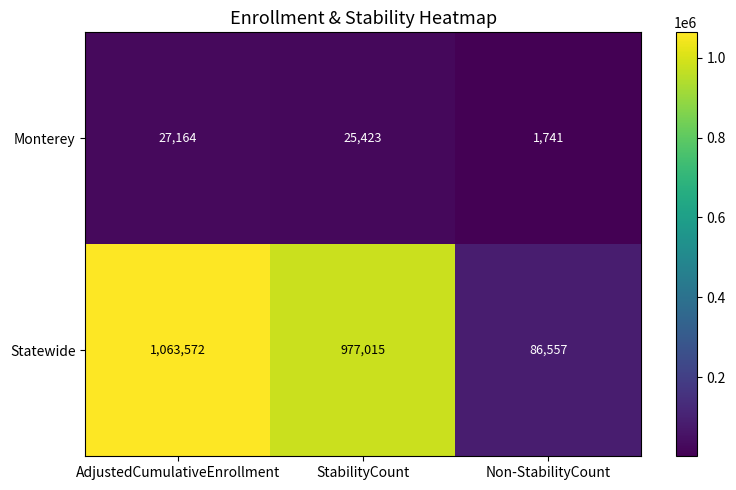

What is the difference between the Monterey values at StabilityCount and AdjustedCumulativeEnrollment?

1741